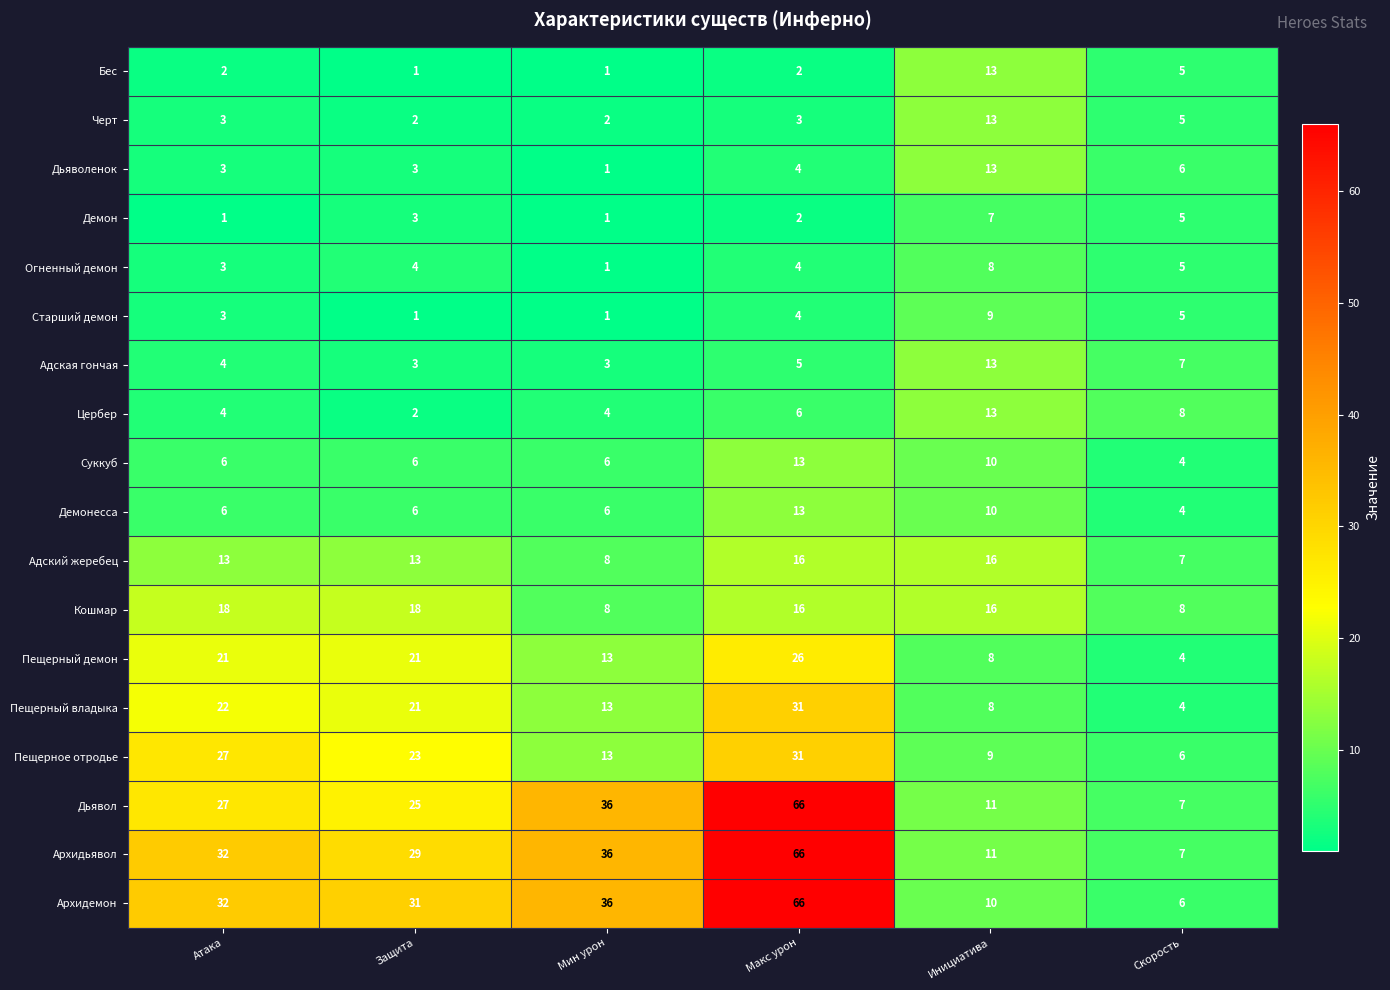

What is the maximum value shown in the chart?

66